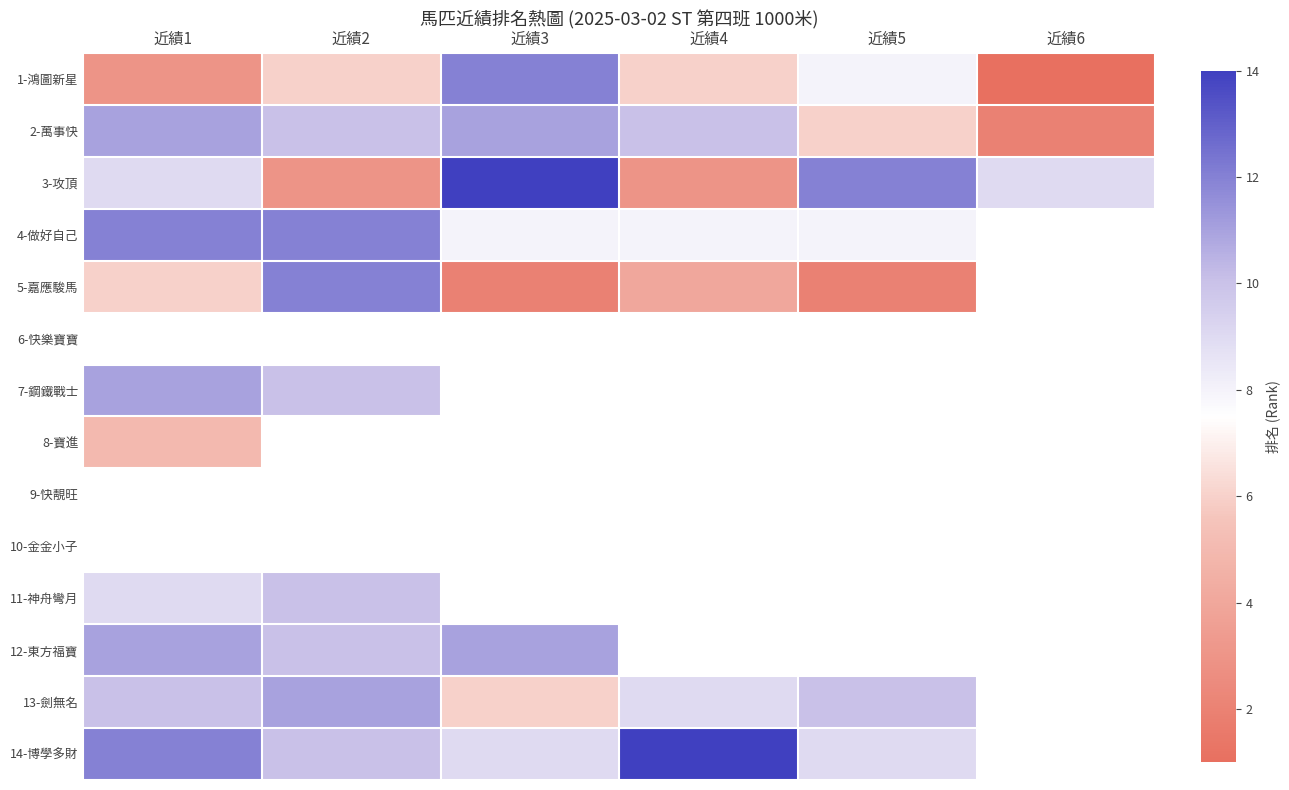

Count the 5-嘉應駿馬 values in the range 2 to 6.

4